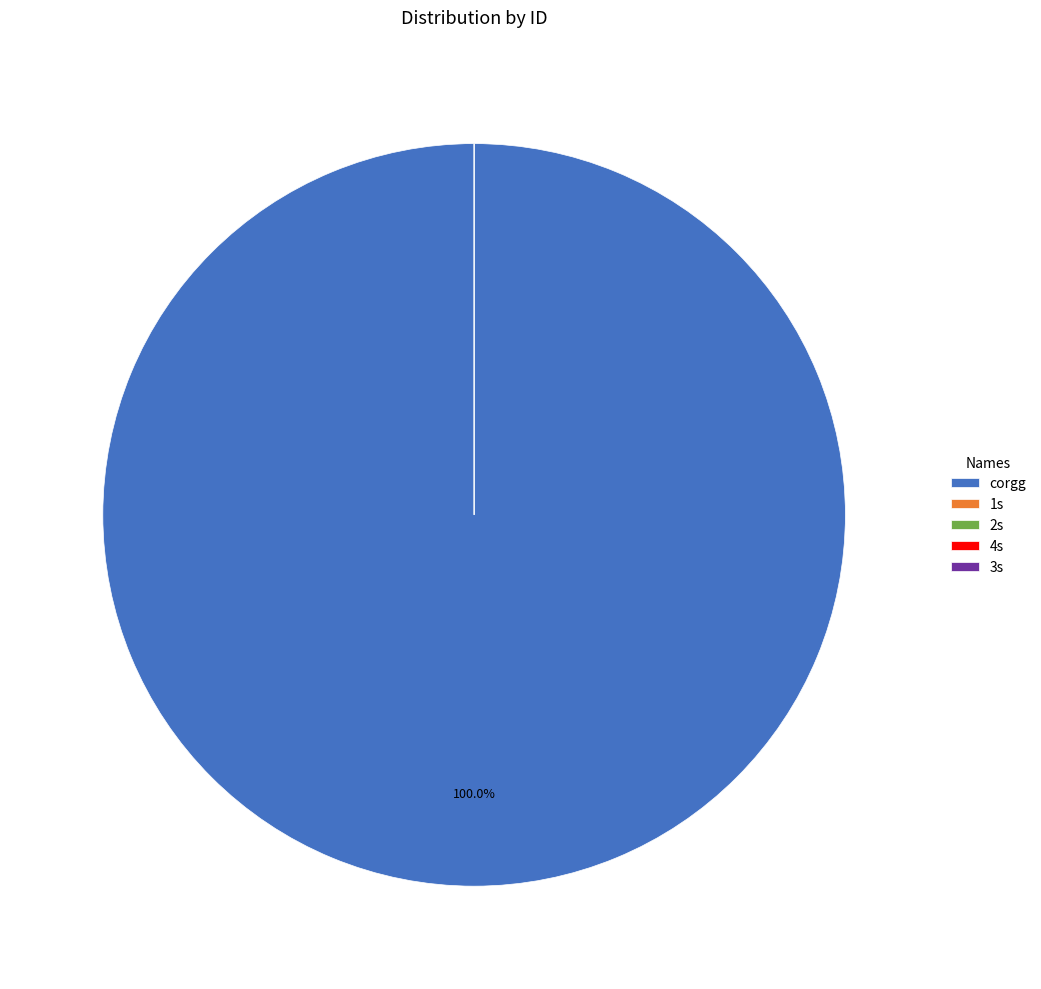

How many segments does this pie chart have?

5